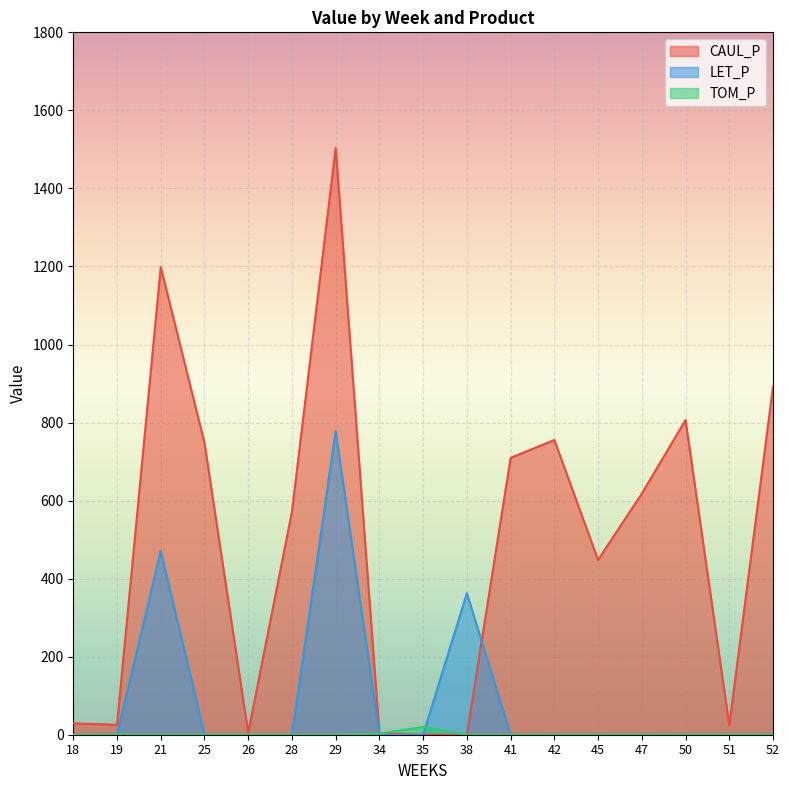

What is the sum of the CAUL_P values at 35 and 50?

806.5